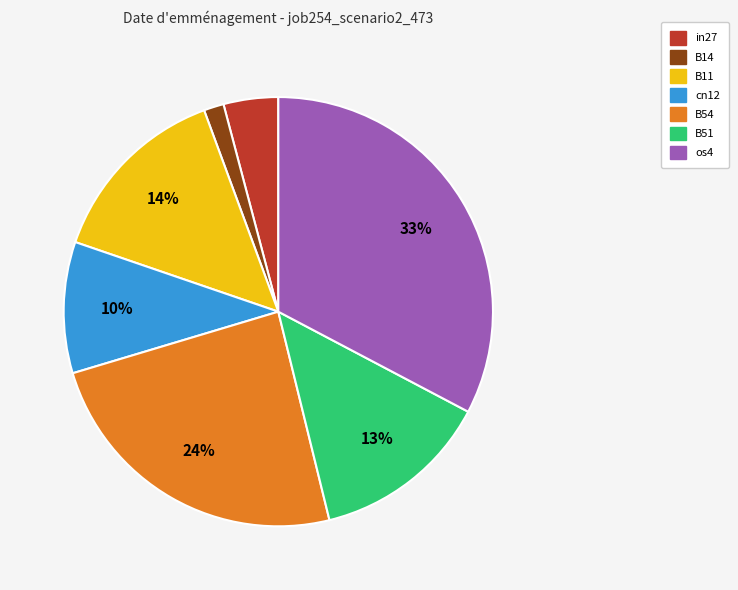

Is B11 the majority of the pie?

No